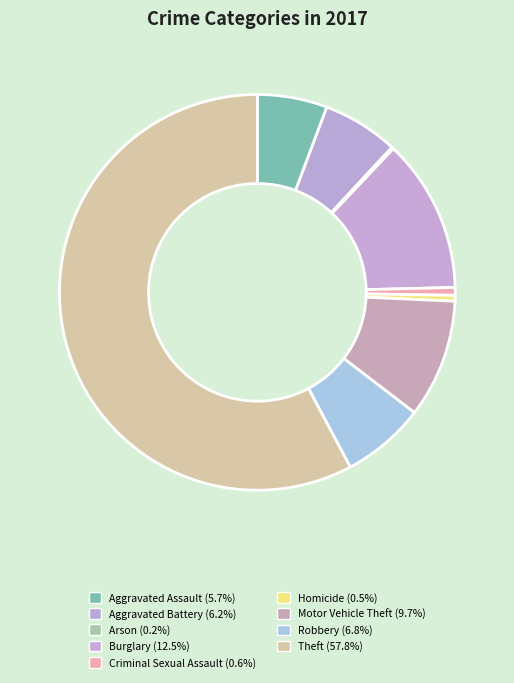

What percentage is the Aggravated Assault slice, to the nearest percent?

6%